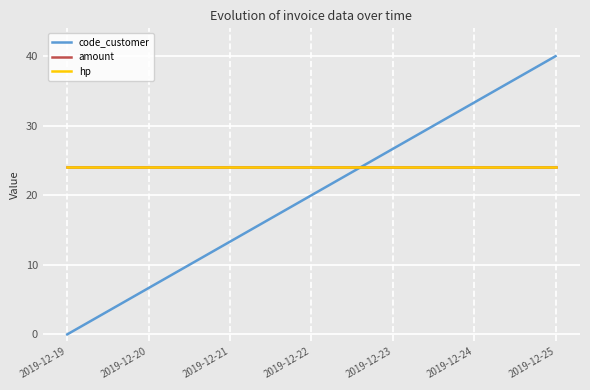

Reading left to right, what are all the values shown in this chart?

code_customer: 0.0	6.7	13.3	20.0	26.7	33.3	40.0
amount: 24.0	24.0	24.0	24.0	24.0	24.0	24.0
hp: 24.0	24.0	24.0	24.0	24.0	24.0	24.0